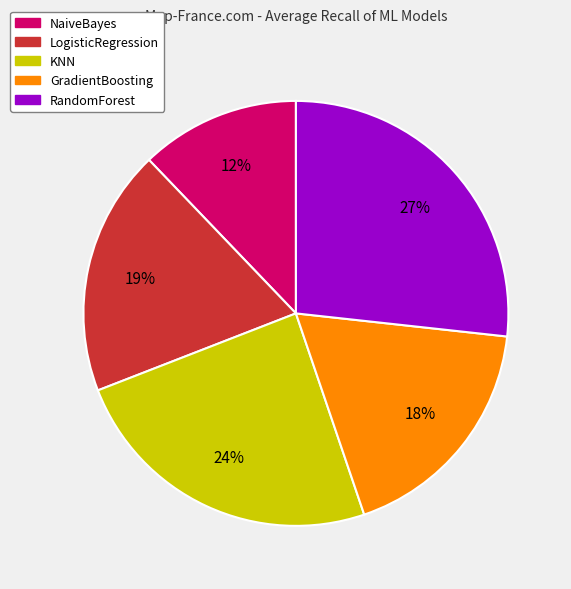

Is it true that LogisticRegression is 19% of the pie?

True